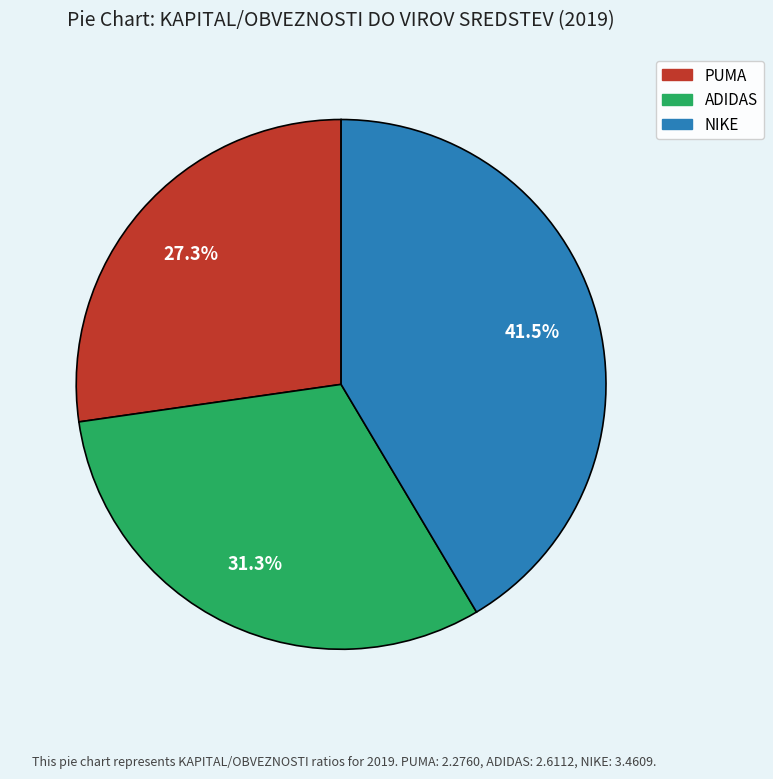

To the nearest percent, what is the average slice percentage?

33%